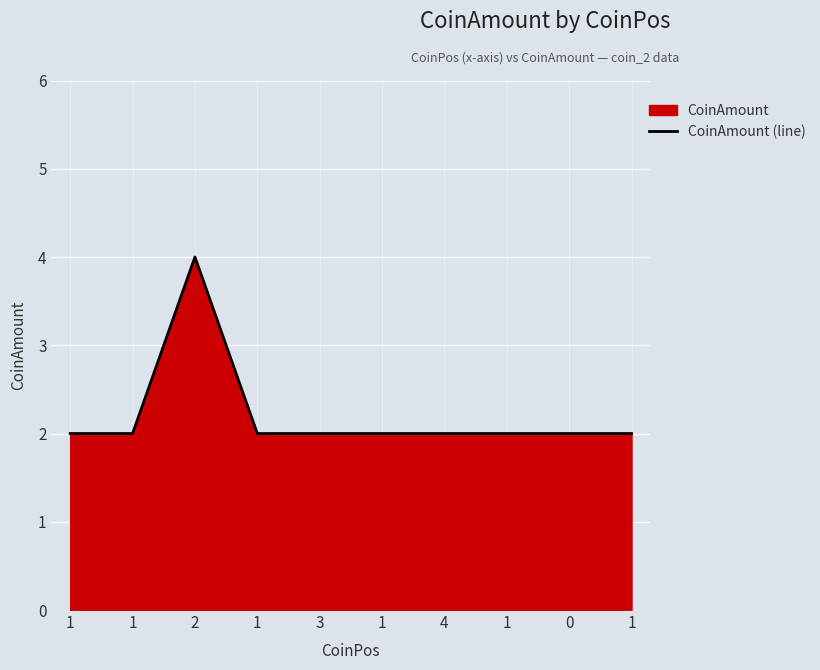

Between 1 and 3, which is larger?

1